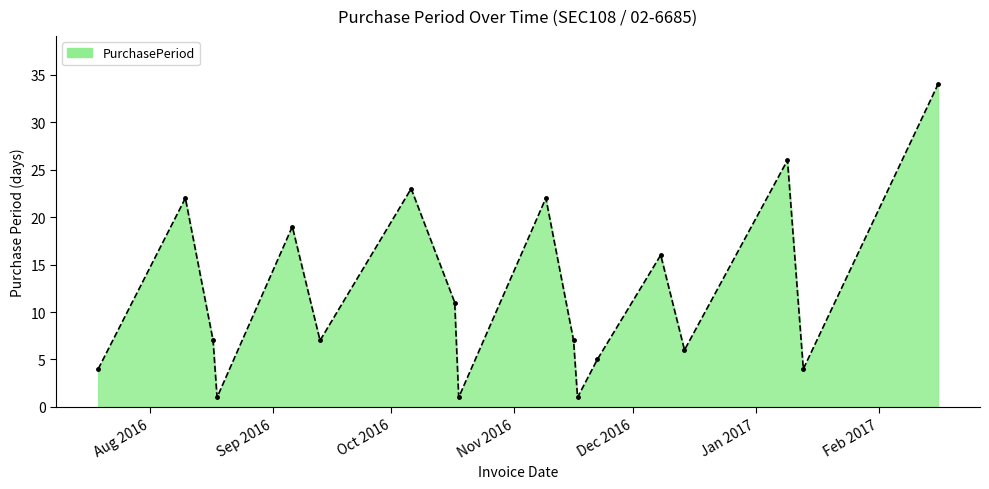

How many categories are shown in the chart?

18